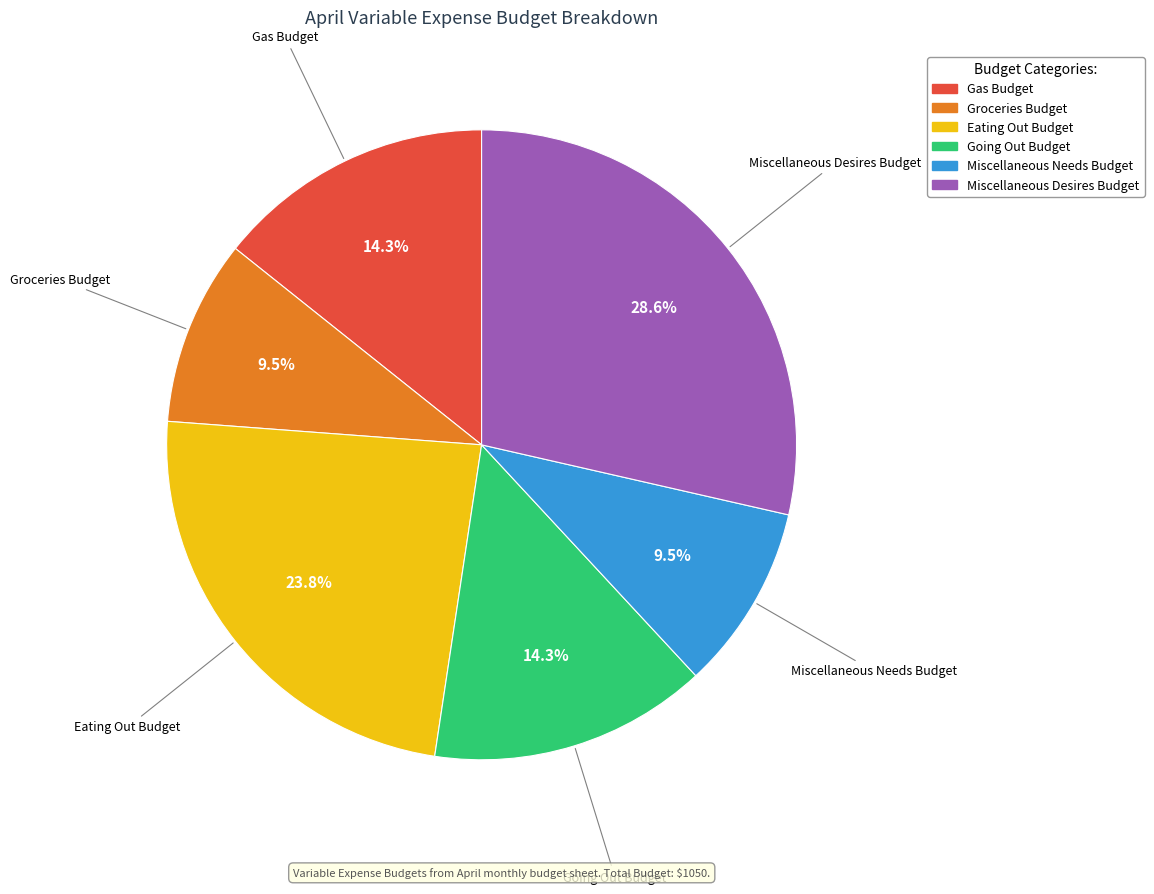

Does any single category account for the majority?

No